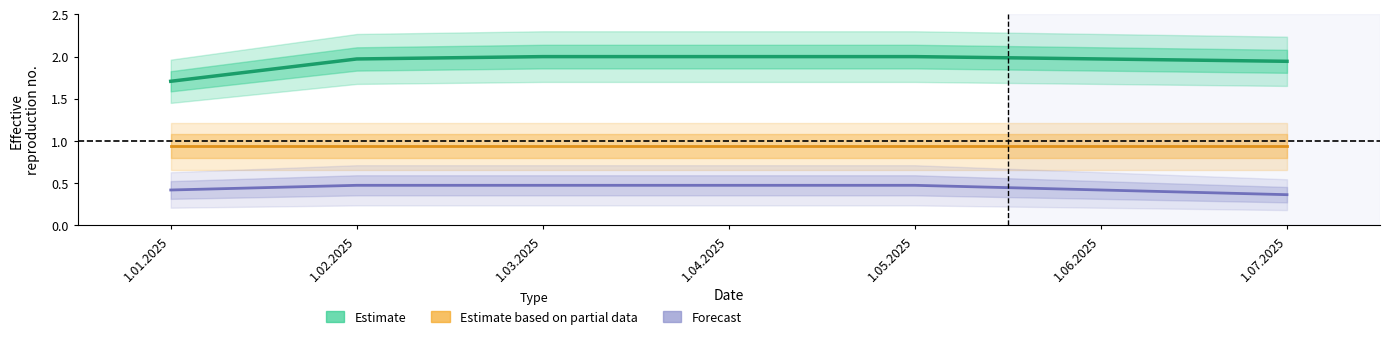

What position from the left is 1.03.2025?

3